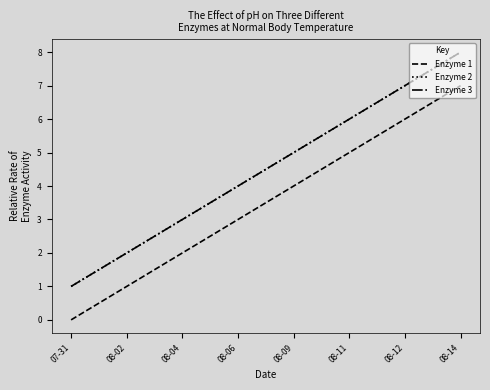

Which category has the highest value in the Enzyme 2 series?

08-14